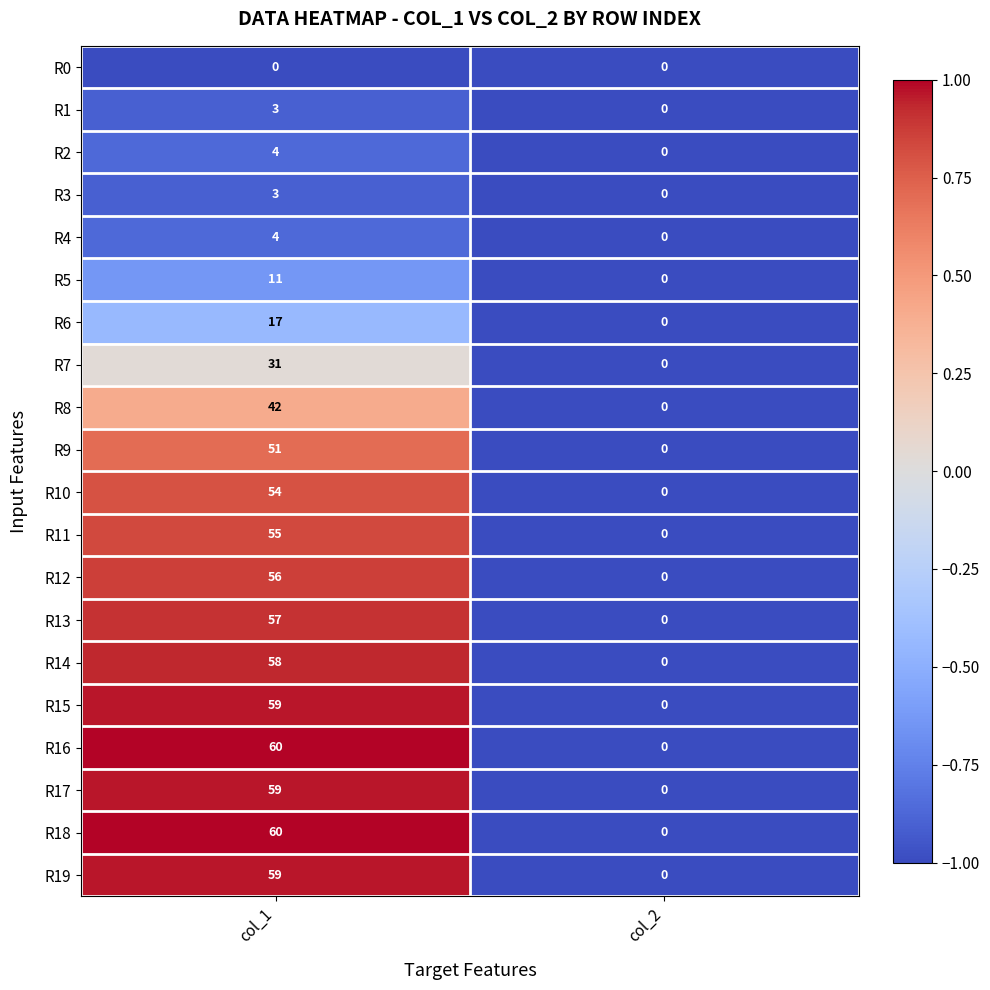

How many categories are shown in the chart?

2